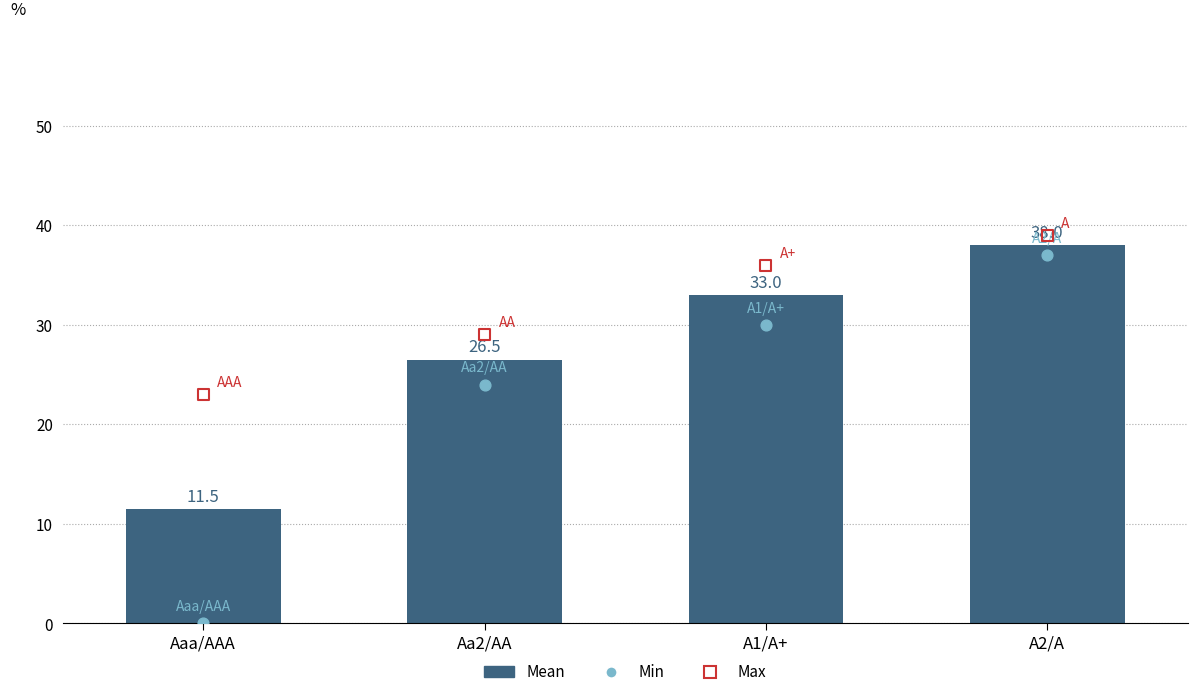

At how many categories does at least one series exceed 19?

4